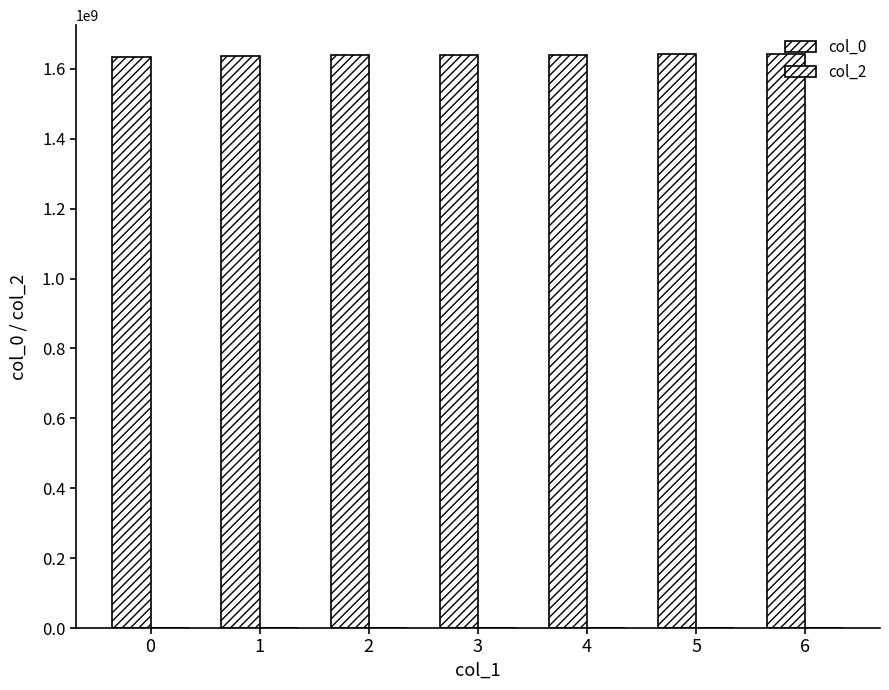

How many values are below 1640347468?

3